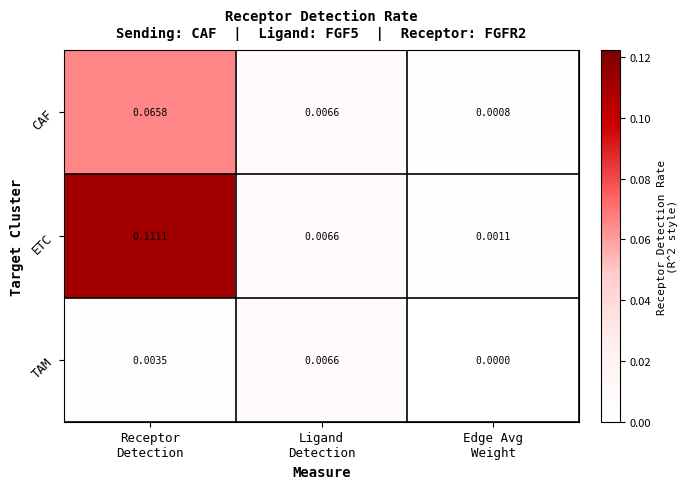

Which series has the largest range (max minus min)?

ETC